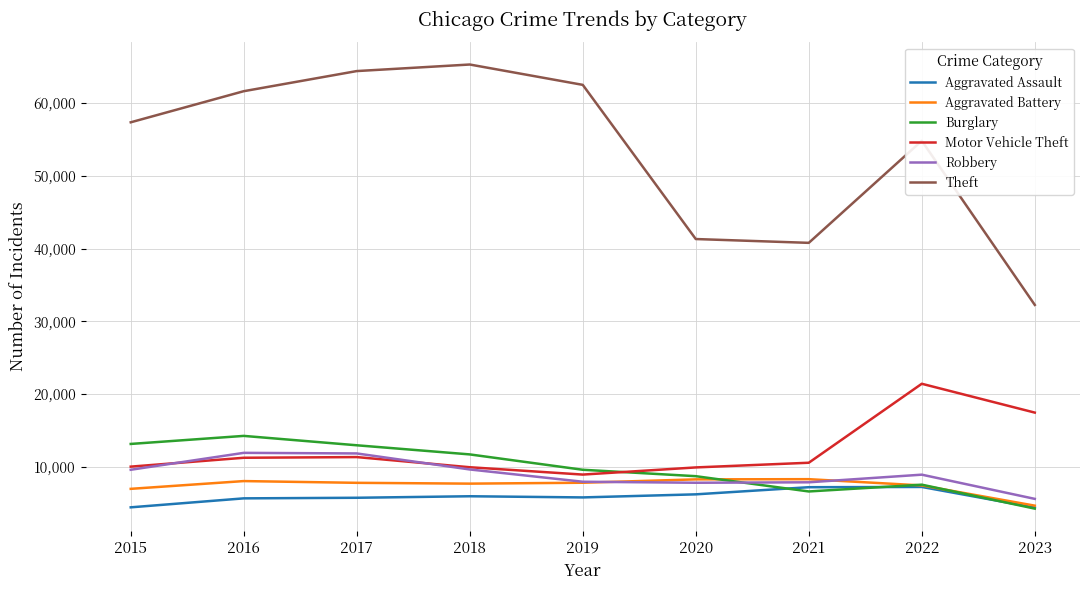

Which series has the widest spread of values?

Theft